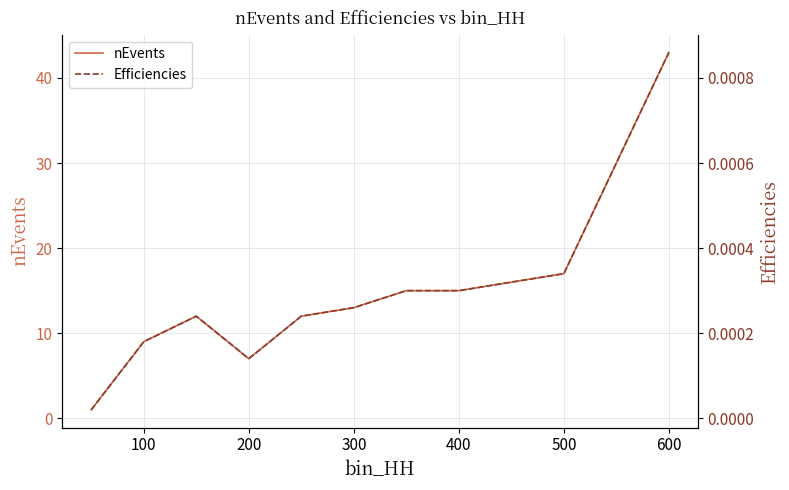

True or false: Efficiencies and nEvents cross at least once.

False